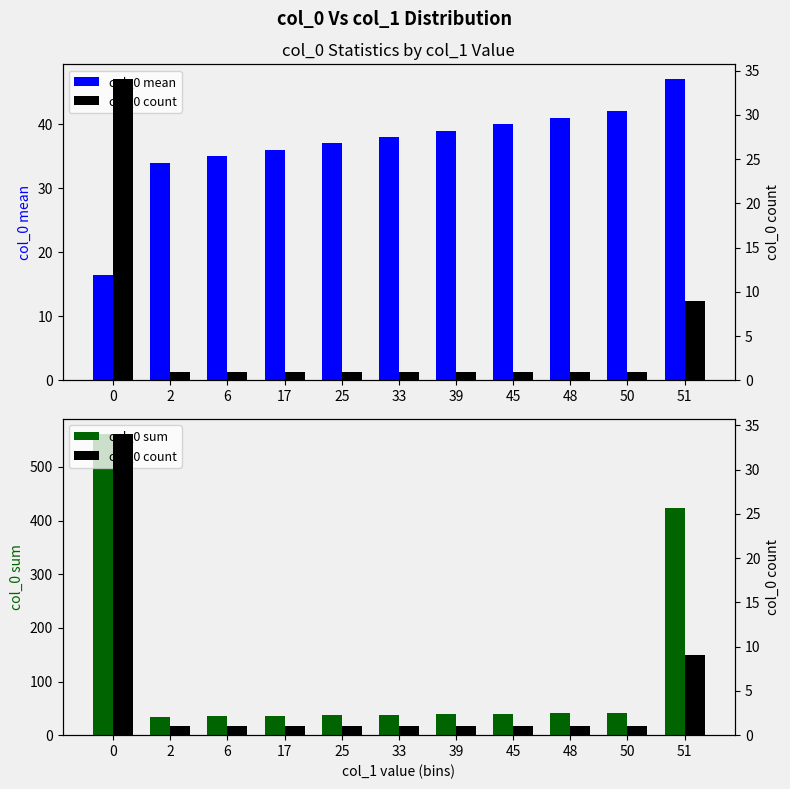

Between 51 and 0, which is larger?

51